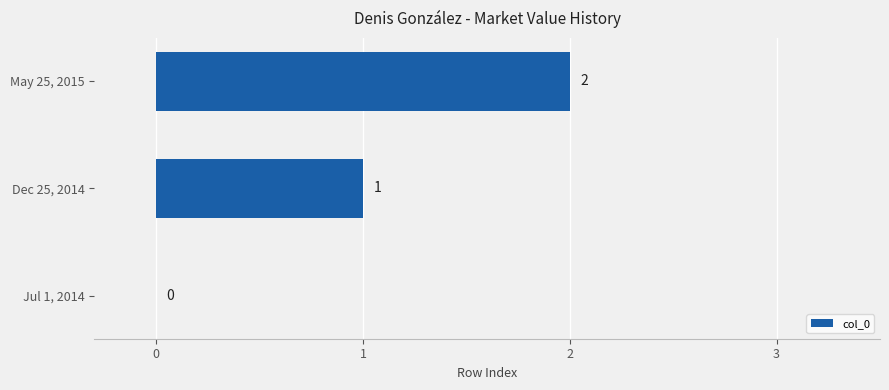

Which has a higher value, Dec 25, 2014 or May 25, 2015?

May 25, 2015